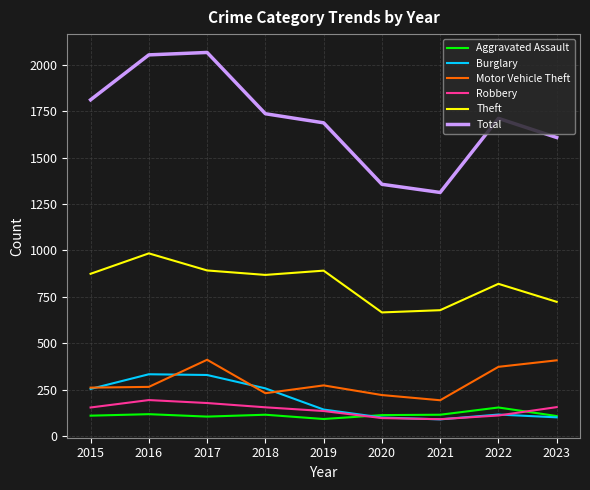

At which label is Theft closest to 825?

2022